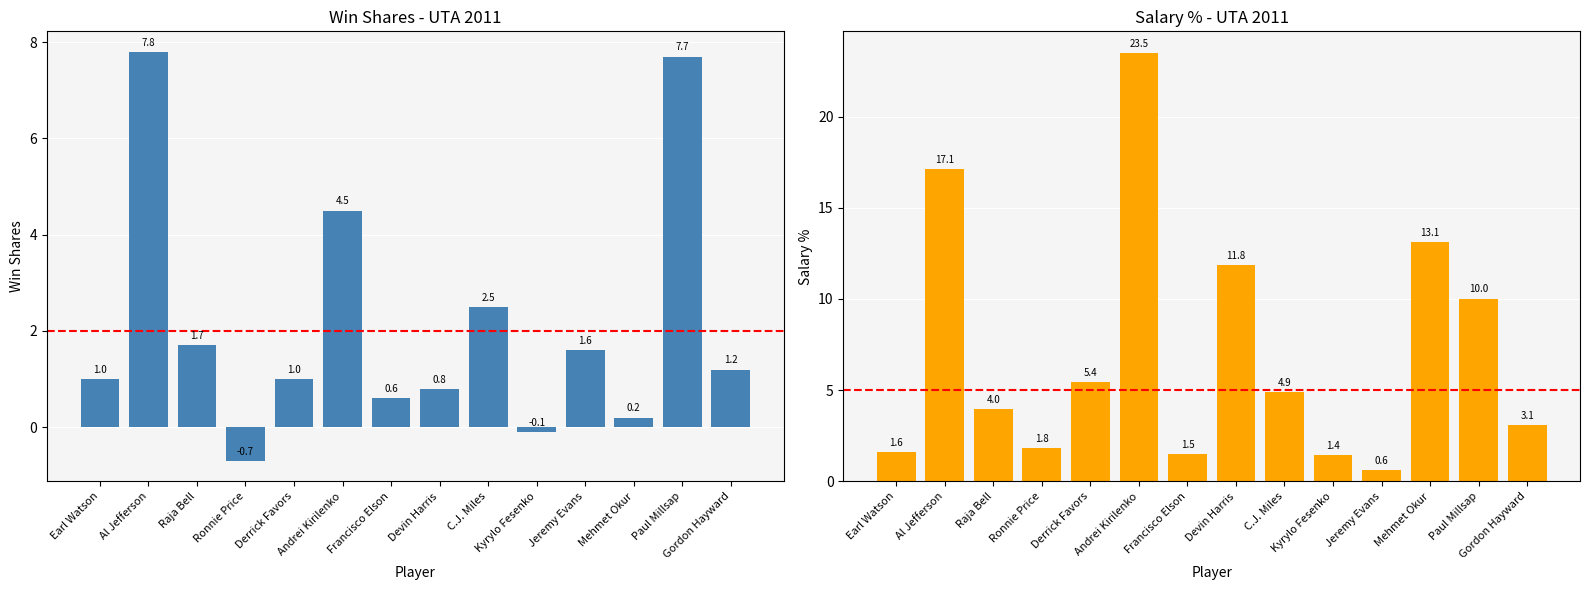

What is the maximum value shown in the chart?

23.5